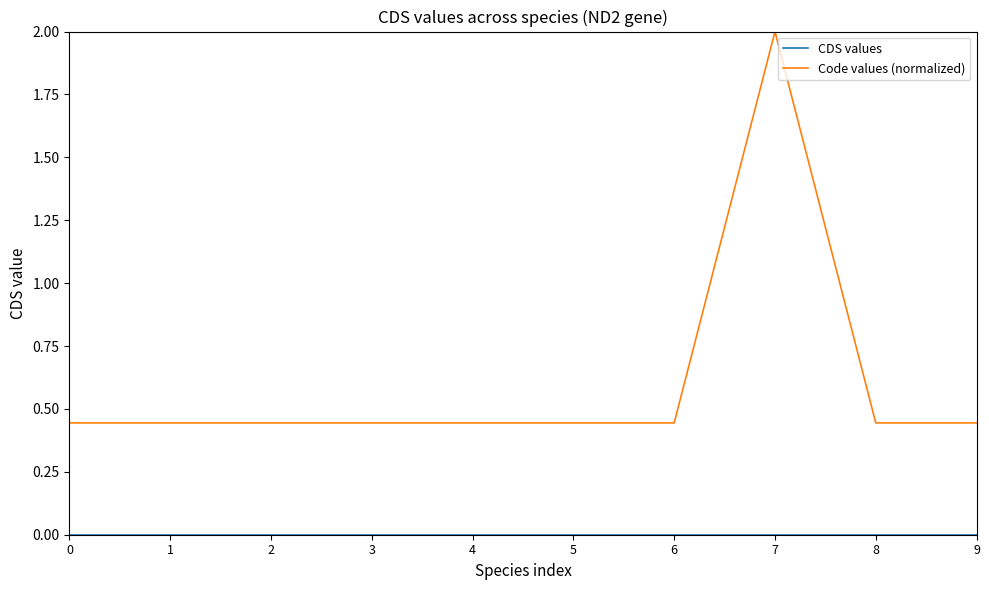

The value of Code values (normalized) at 0 is 0.2. True or false?

False